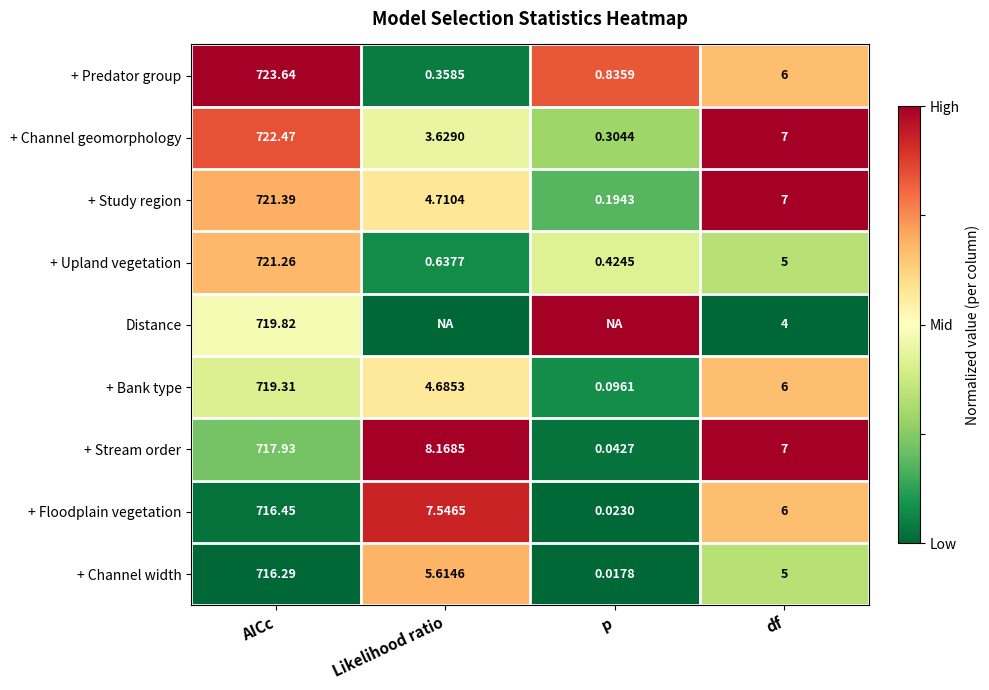

Is the value of + Channel geomorphology at p greater than the value of + Stream order at Likelihood ratio?

No